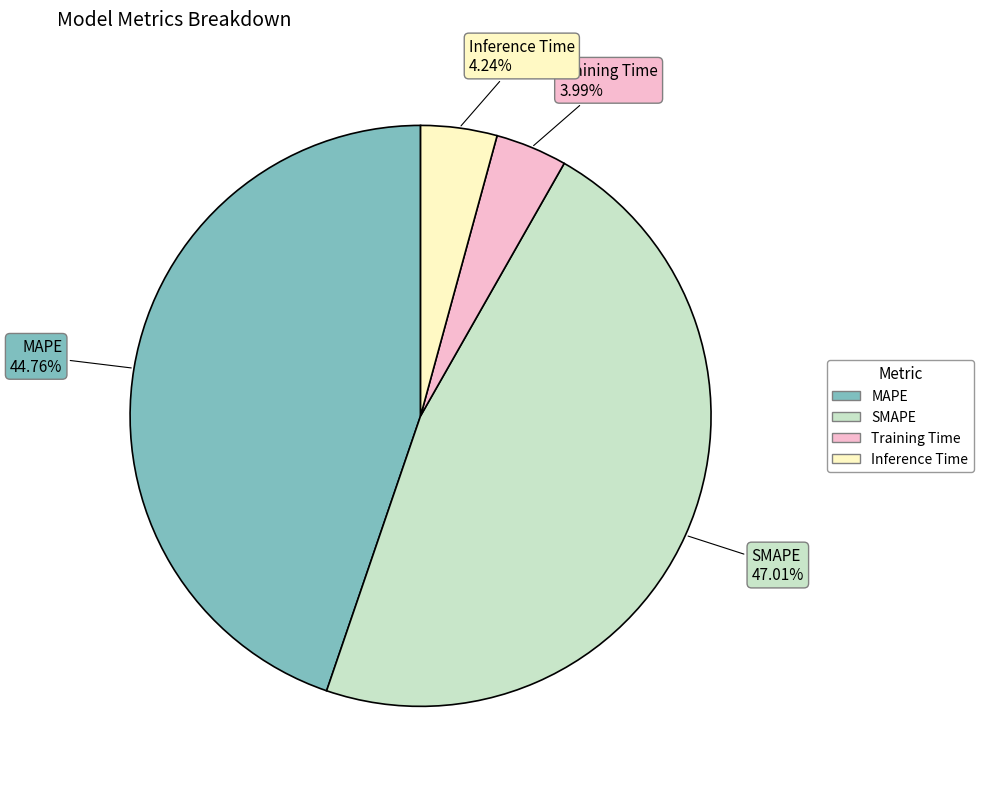

Between MAPE and Training Time, which is larger?

MAPE